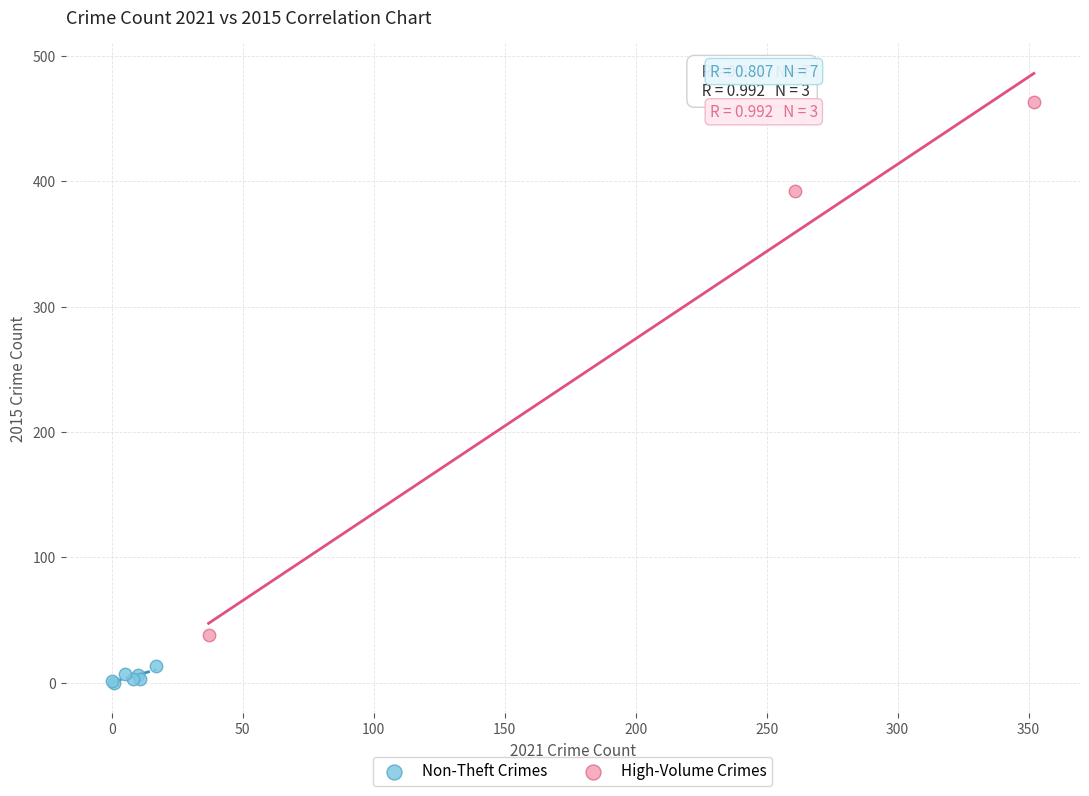

Which series contains the lowest Y value?

Non-Theft Crimes